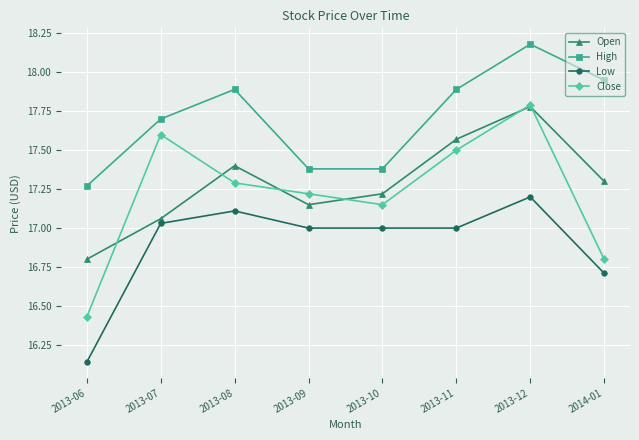

How many data points in Open are less than 17?

1